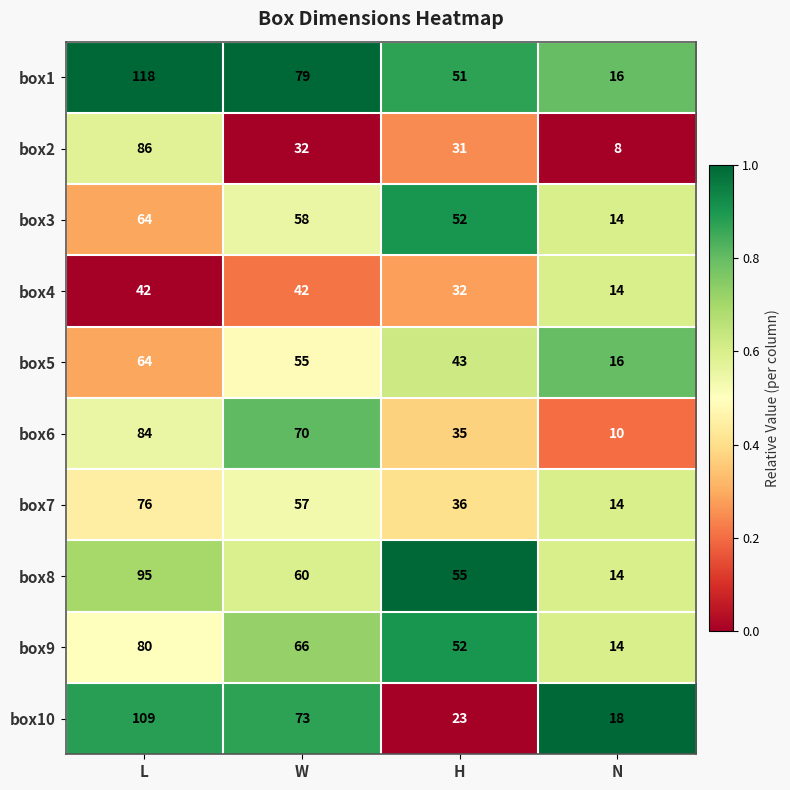

How many box6 values are between 35 and 84?

3